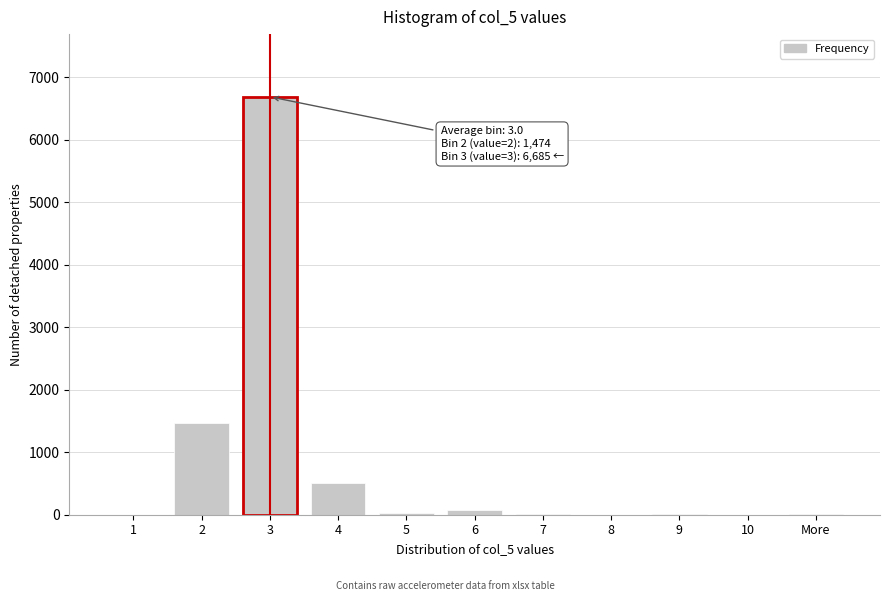

What is the sum of all values?

8803